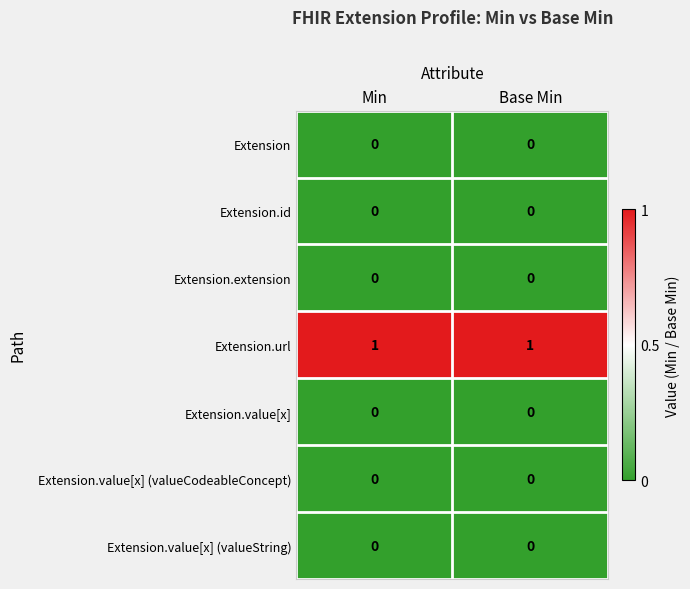

Reading right to left, extract all data points from this chart.

Extension: Base Min=0	Min=0
Extension.id: Base Min=0	Min=0
Extension.extension: Base Min=0	Min=0
Extension.url: Base Min=1	Min=1
Extension.value[x]: Base Min=0	Min=0
Extension.value[x] (valueCodeableConcept): Base Min=0	Min=0
Extension.value[x] (valueString): Base Min=0	Min=0